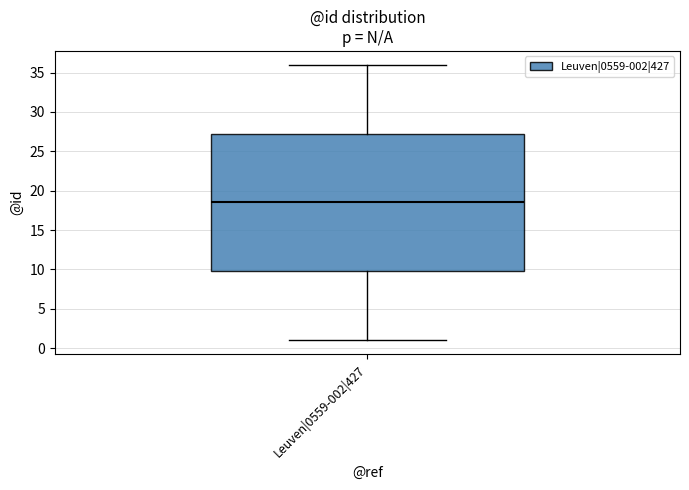

Transcribe this box plot: give where the median line is, the range the box spans, and where the two whiskers end, as read against the y-axis. The values are not printed on the chart, so give them approximately, as read against the axis.

median 18.5, box 10.0 to 27.5, whiskers 1.0 to 36.0